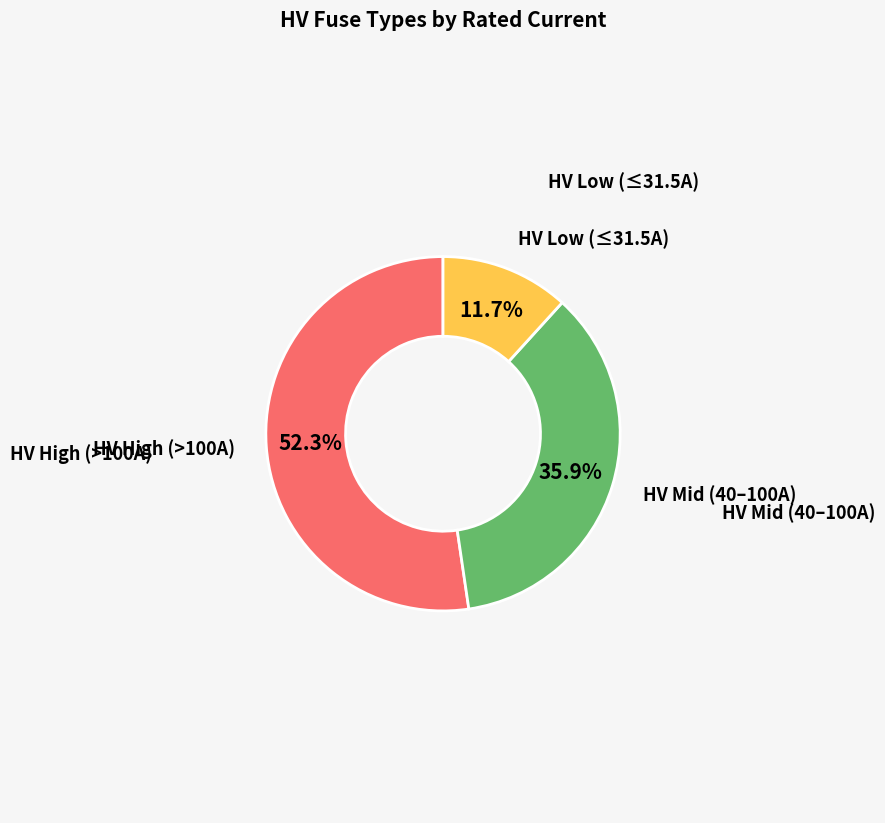

Is there a majority slice in this chart?

Yes